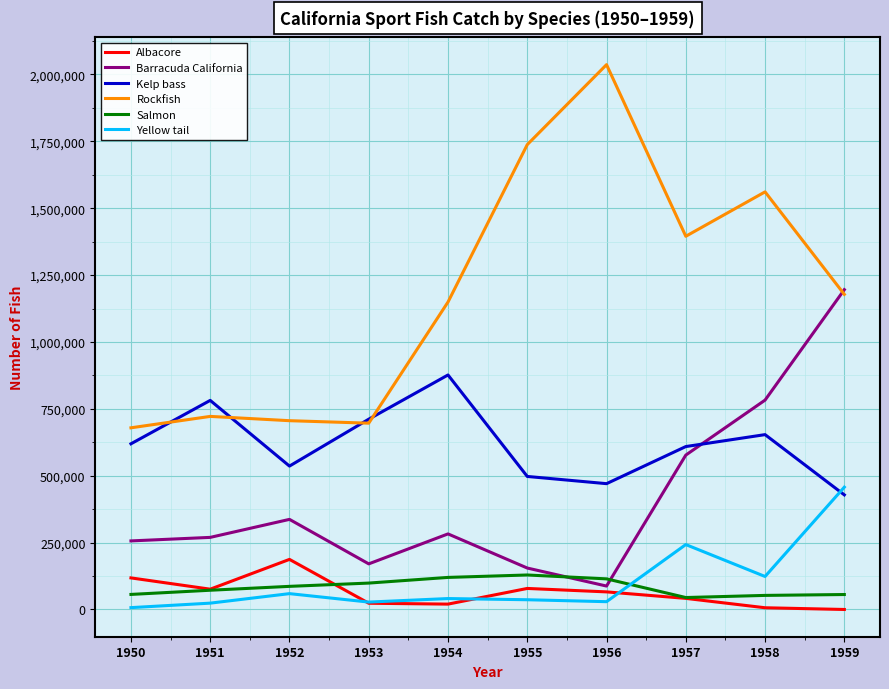

What is the difference between the highest and lowest values at 1953?

688032